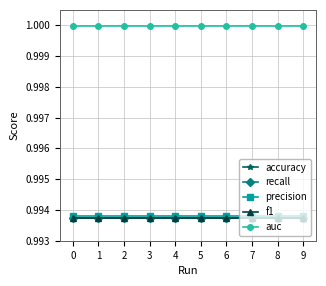

Is this an area chart (filled region under the line)?

No